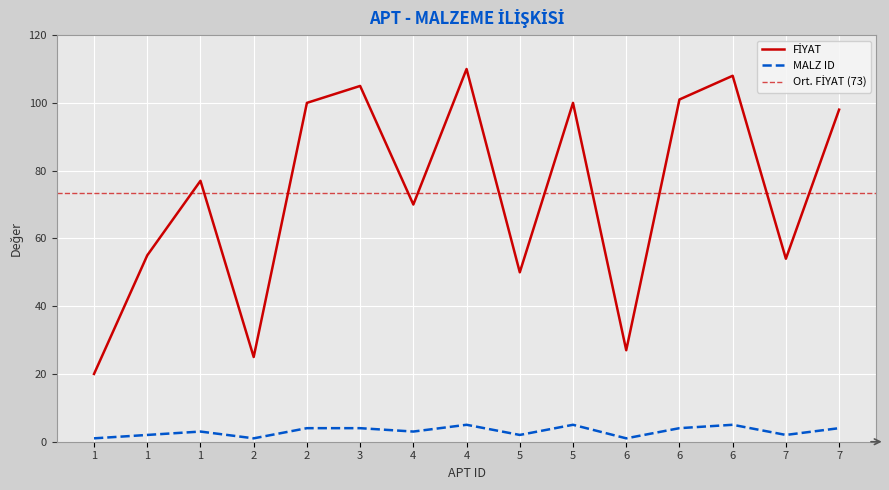

Reading right to left, transcribe all the data shown in this chart.

FİYAT: 98	54	108	101	27	100	50	110	70	105	100	25	77	55	20
MALZ ID: 4	2	5	4	1	5	2	5	3	4	4	1	3	2	1